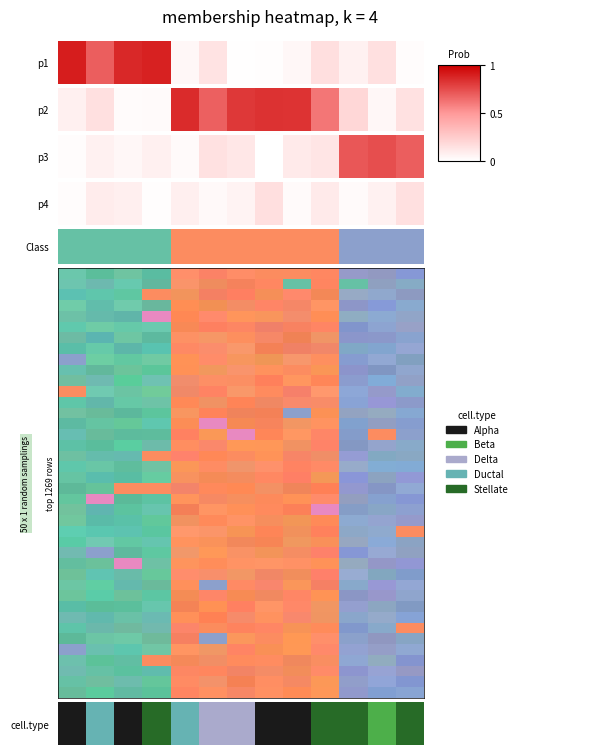

Which category has the highest value across all series?

7